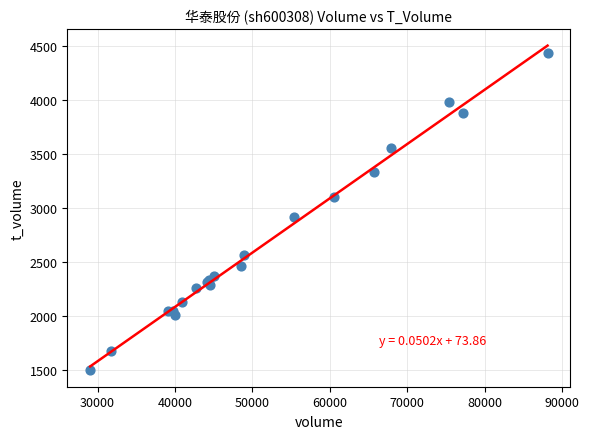

What Y value in the scatter plot is closest to 2965?

2918